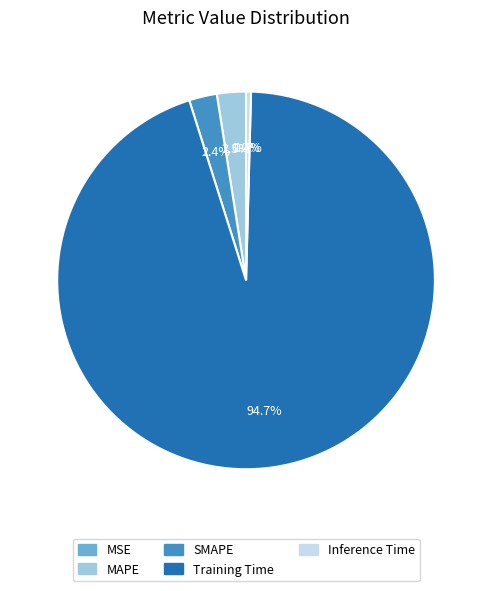

What is the largest slice in the pie chart?

Training Time